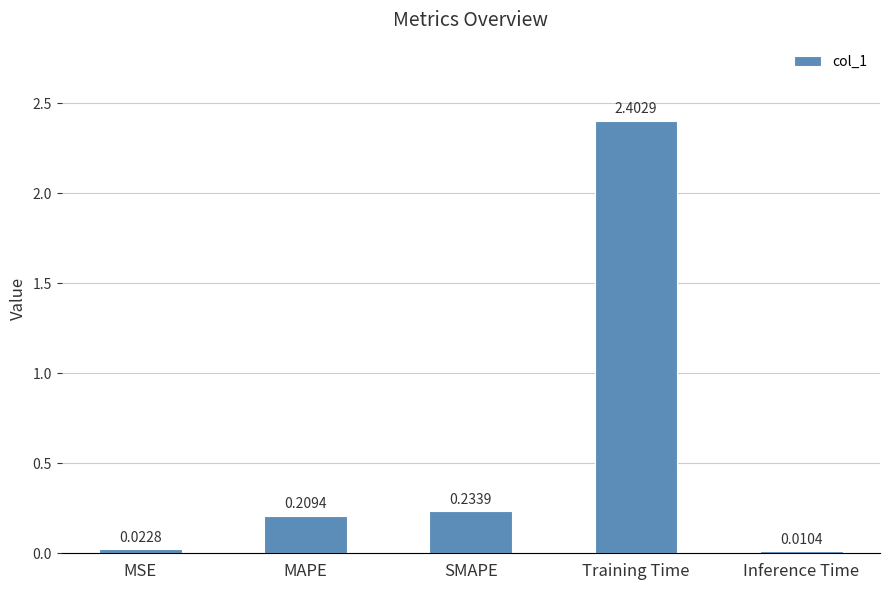

What is the label of the 4th bar from the right?

MAPE